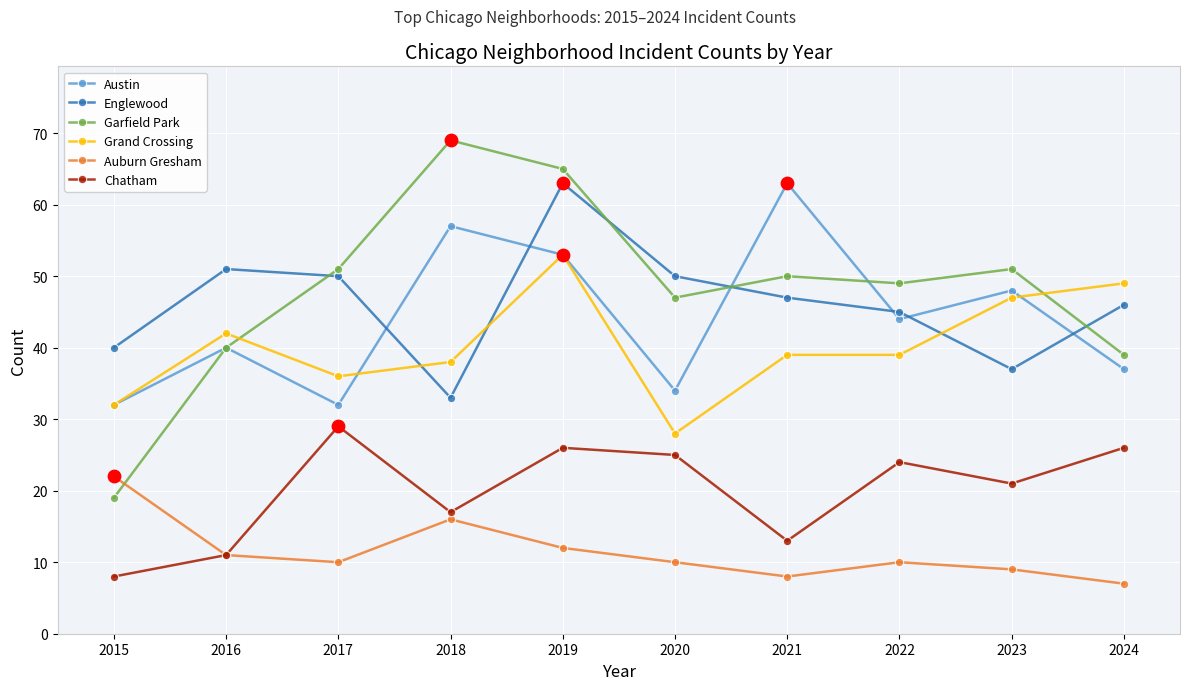

At how many categories does at least one series exceed 64?

2